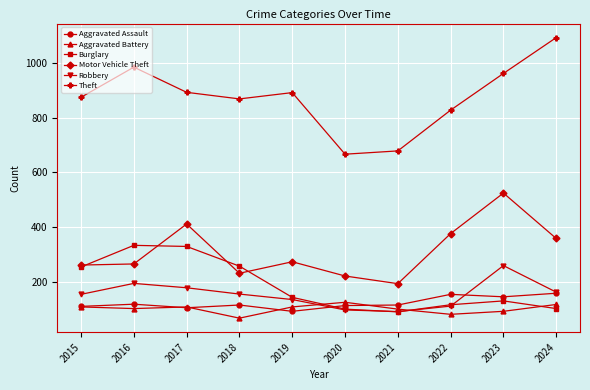

At which category does Theft reach its first local valley?

2018